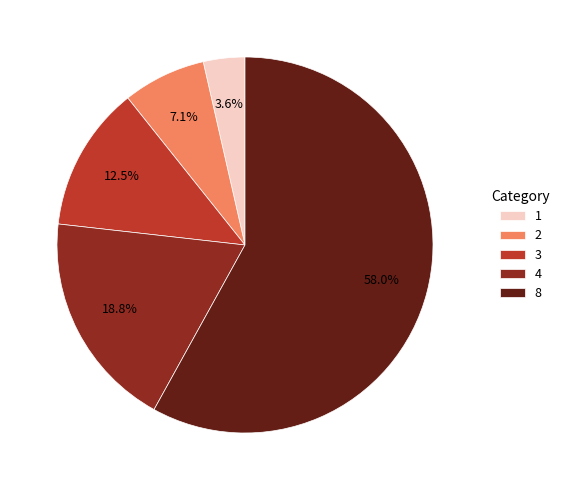

How many segments does this pie chart have?

5